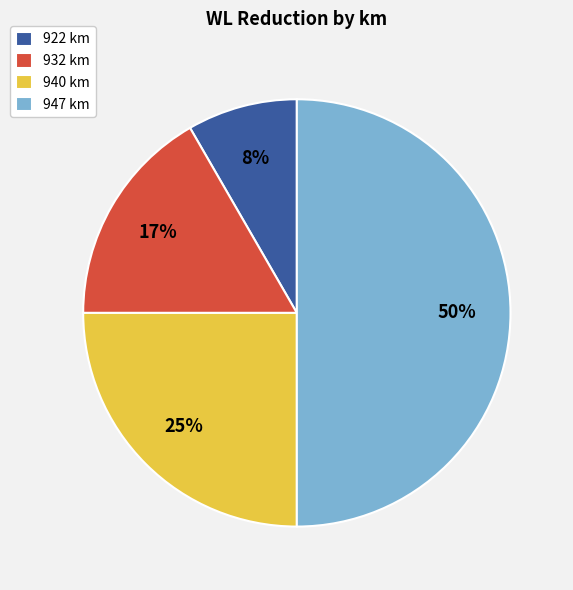

How many segments does this pie chart have?

4